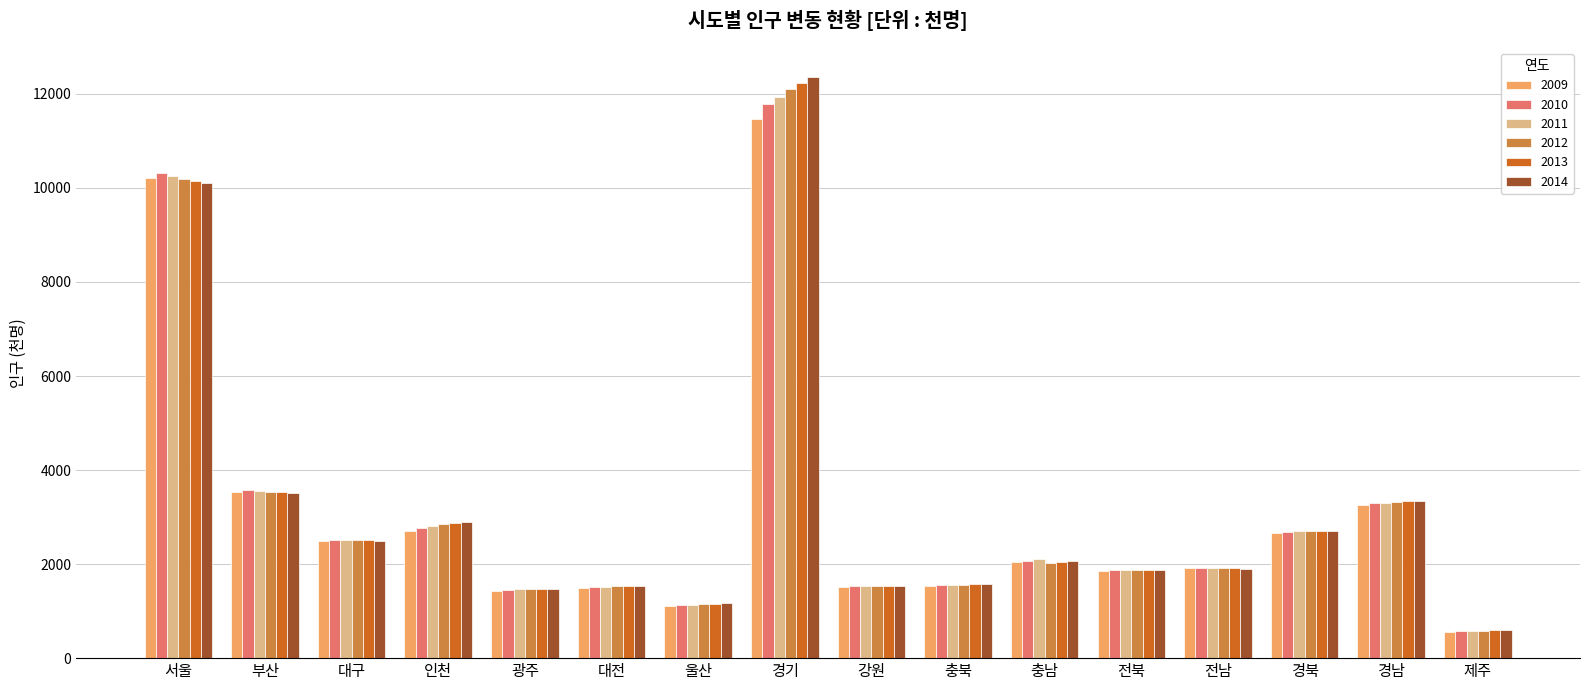

What is the maximum value shown in the chart?

12358